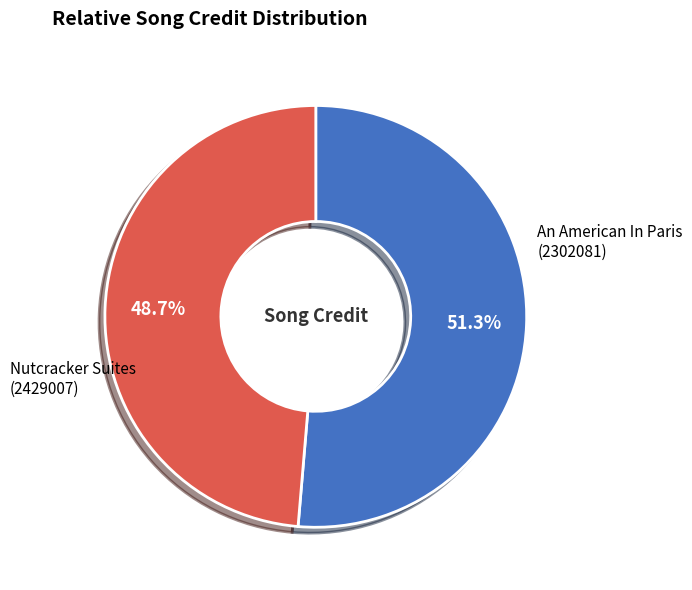

Is there a majority slice in this chart?

Yes